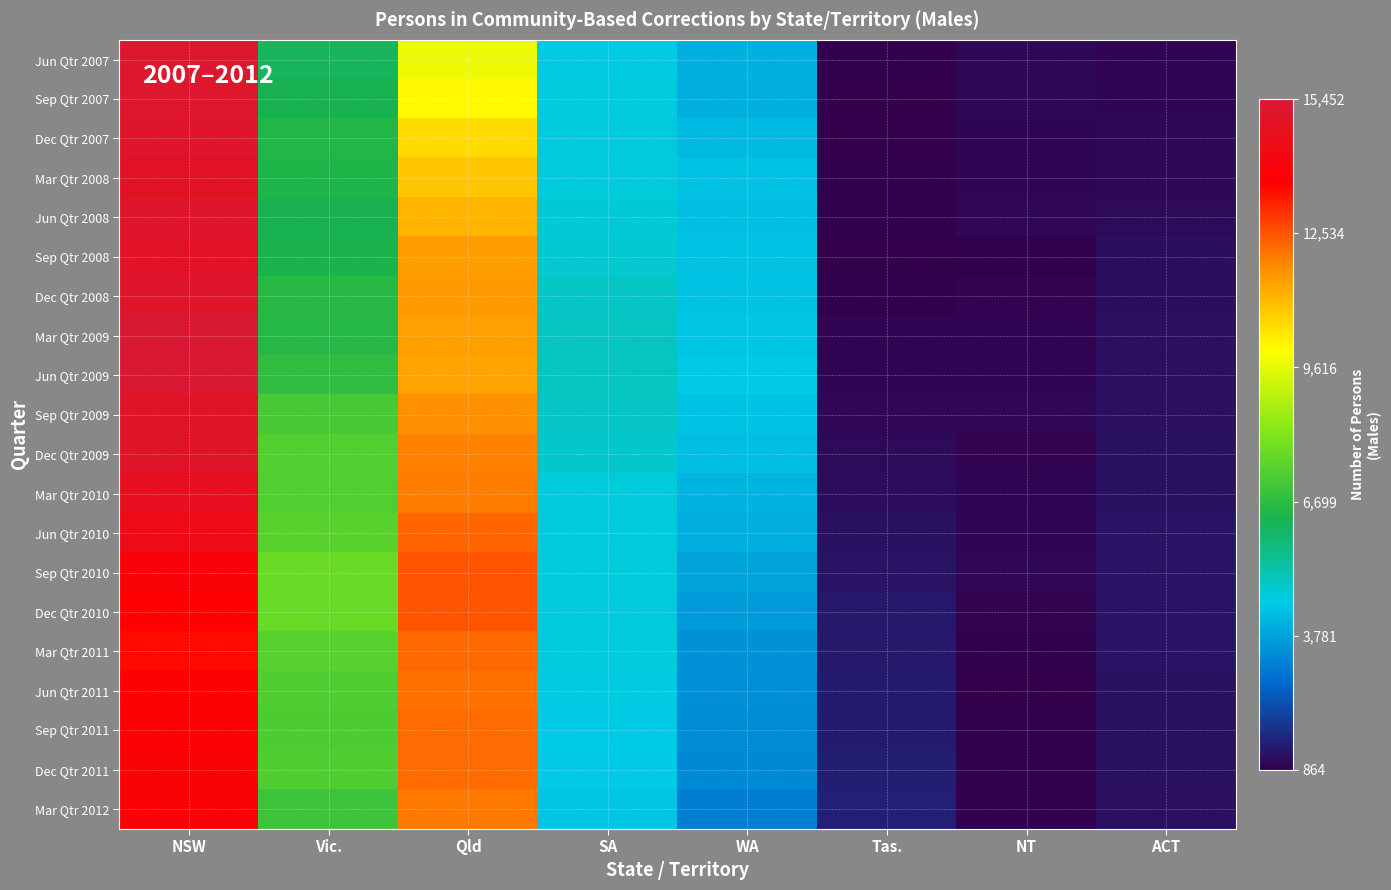

Which series has the largest total across all categories?

Dec Qtr 2009